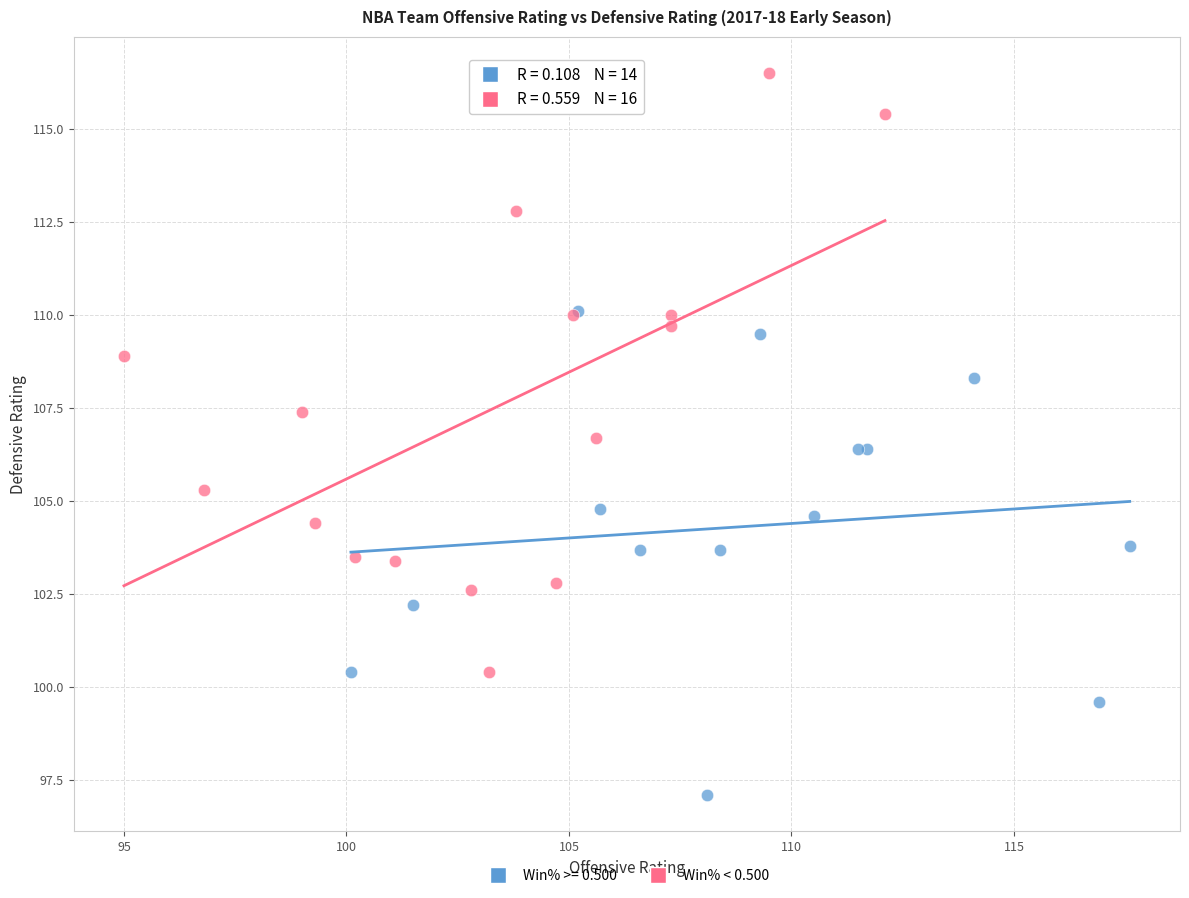

Which series contains the highest Y value?

Win% < 0.500